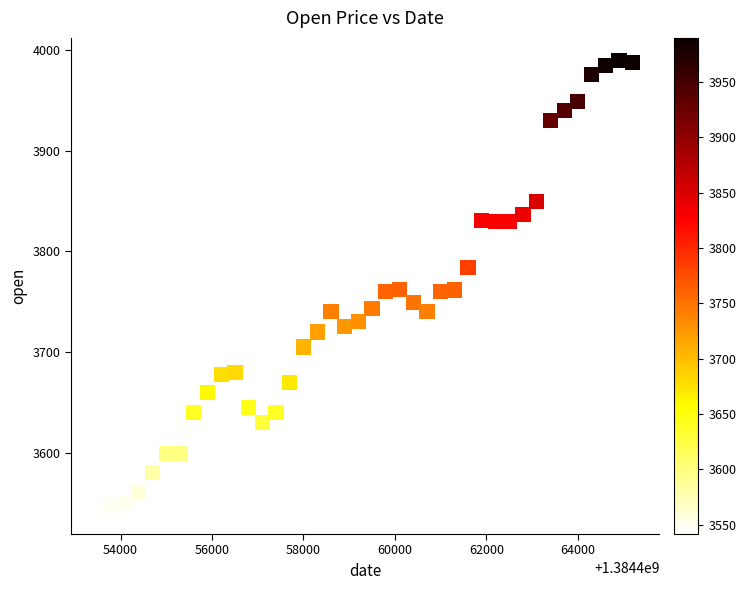

What is the range of Y values (max minus min)?

448.6